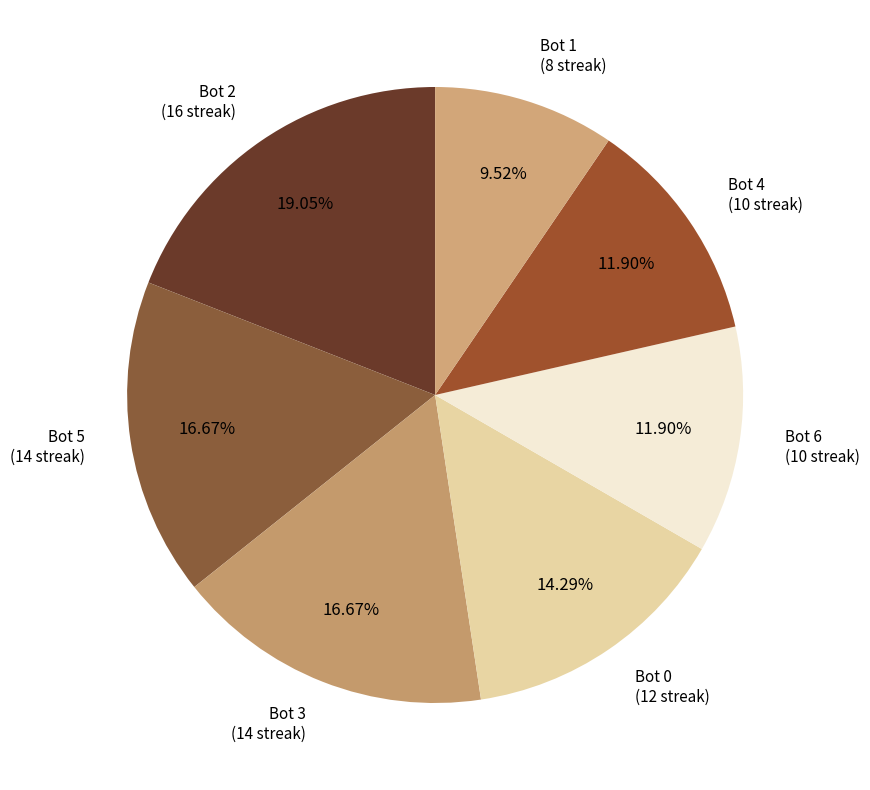

True or false: Bot 1 accounts for 4% of the total.

False